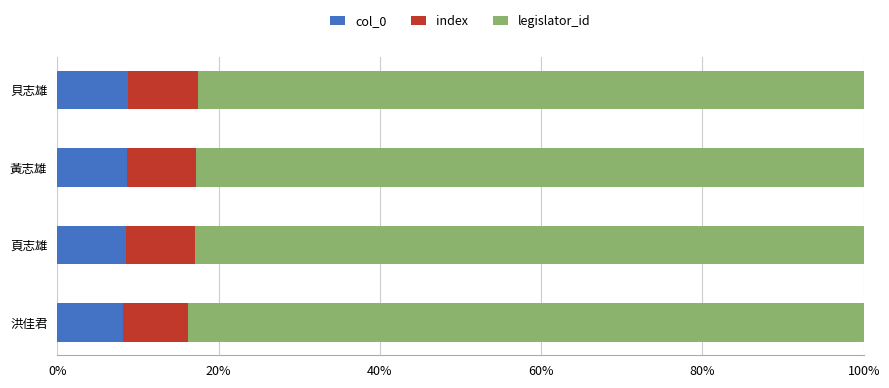

What is the sum of all col_0 values?

34.0